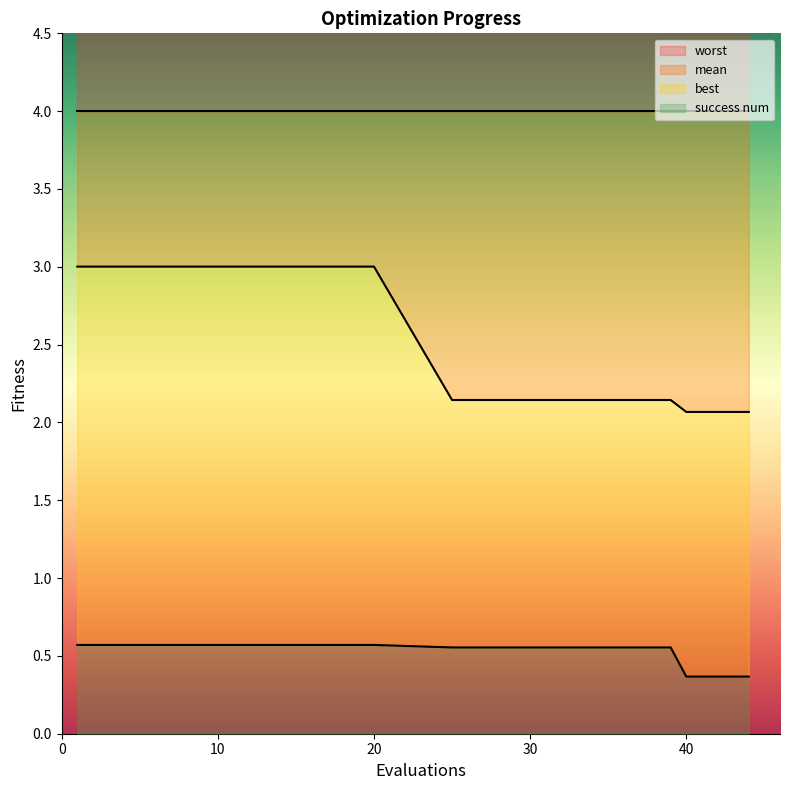

The success num series shows 0.6 at 10. True or false?

True